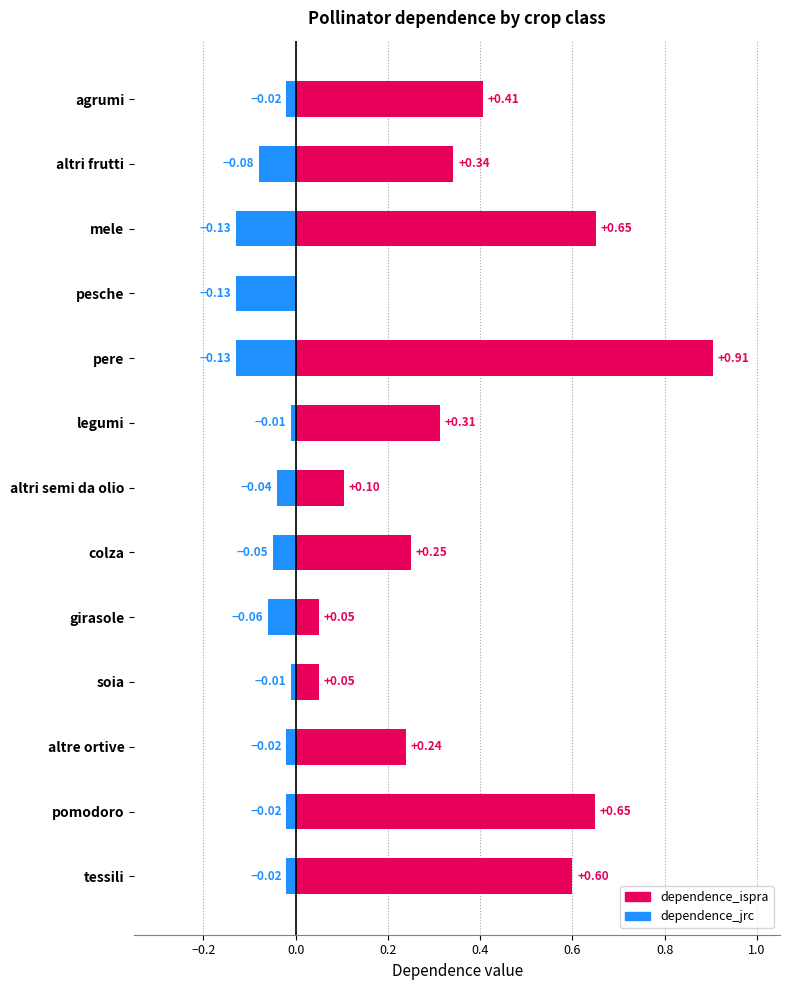

What is the value of the dependence_ispra bar at the 8th from the left?

0.2